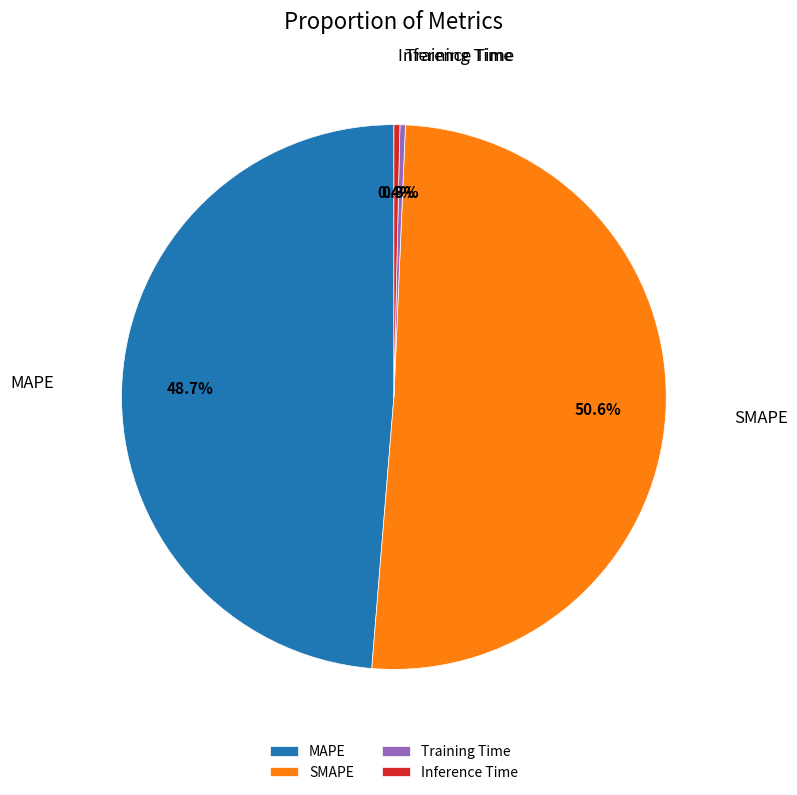

The SMAPE slice represents 51% of the pie. True or false?

True